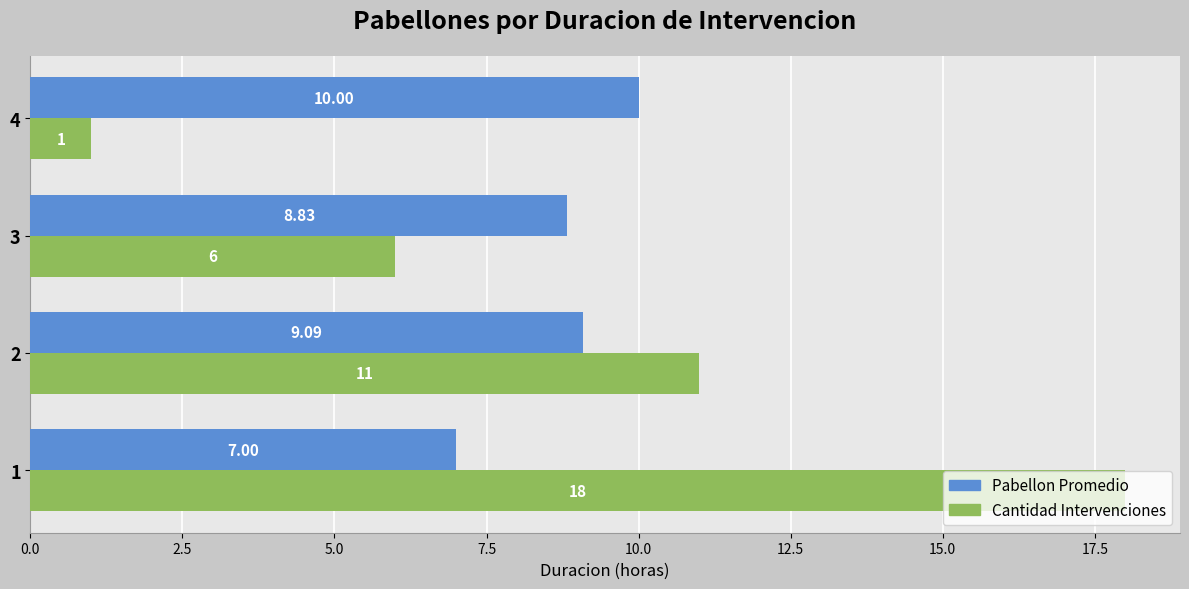

What are all the series names shown in the legend?

Pabellon Promedio, Cantidad Intervenciones